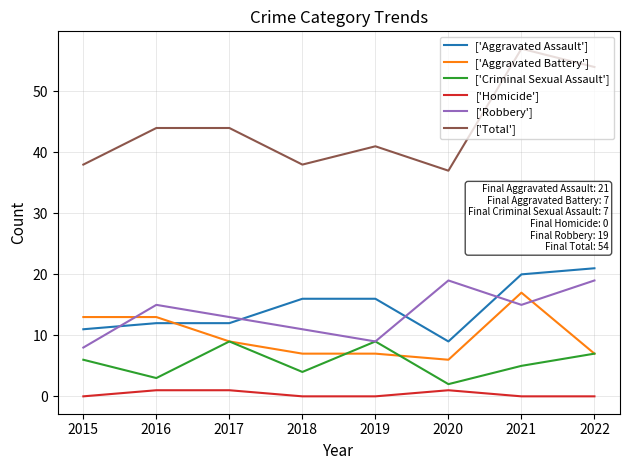

Which label corresponds to the largest value in the chart?

2021